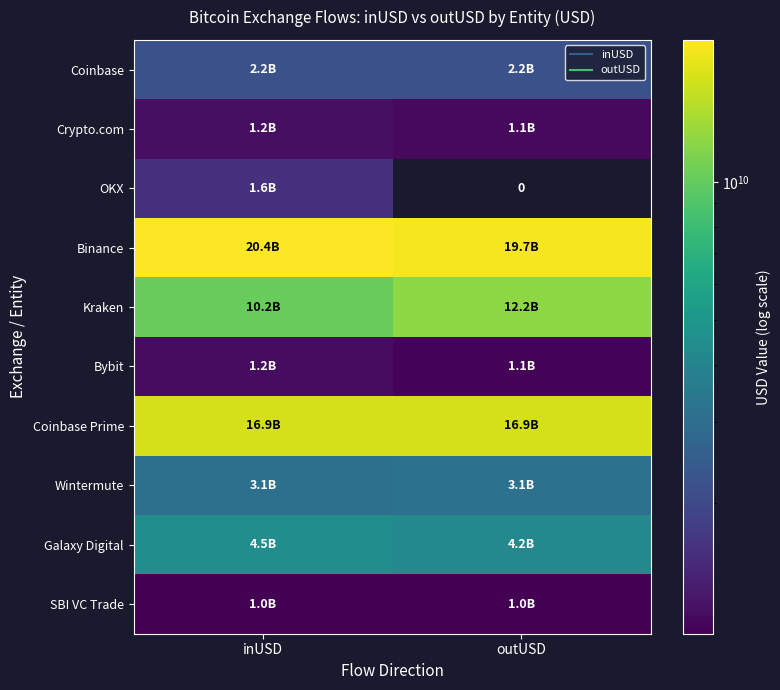

What is the sum of all Kraken values?

22481707550.6